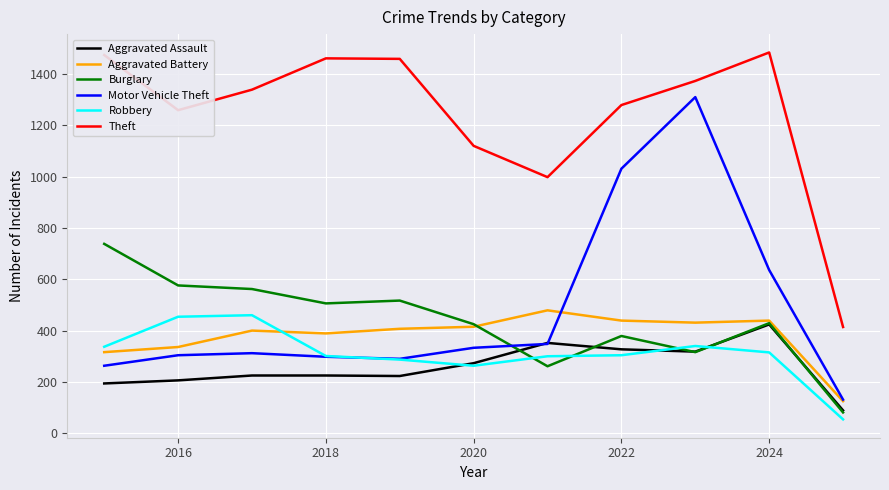

What is the smallest value displayed?

54